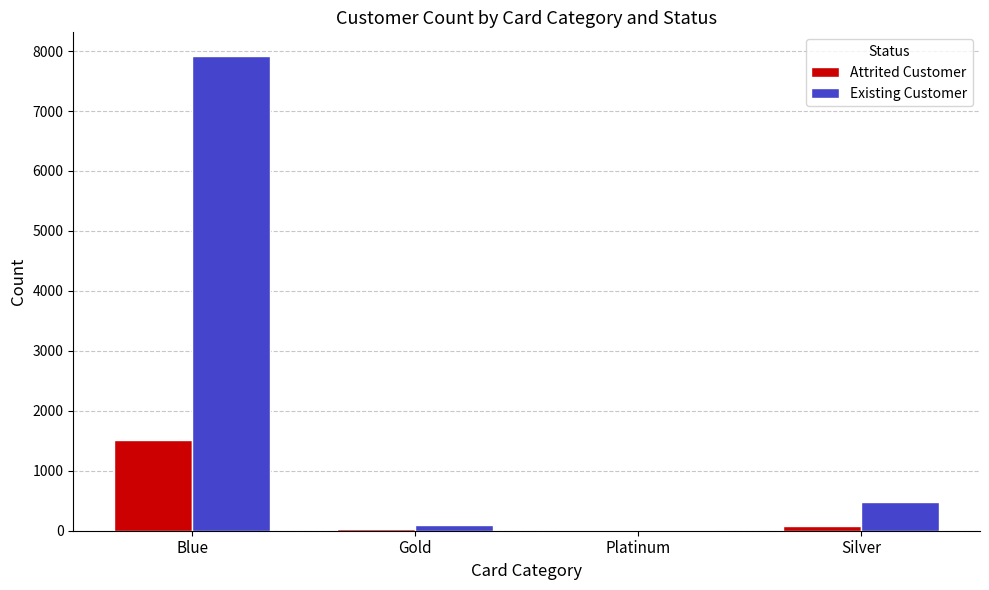

At which category is the sum across all series the highest?

Blue